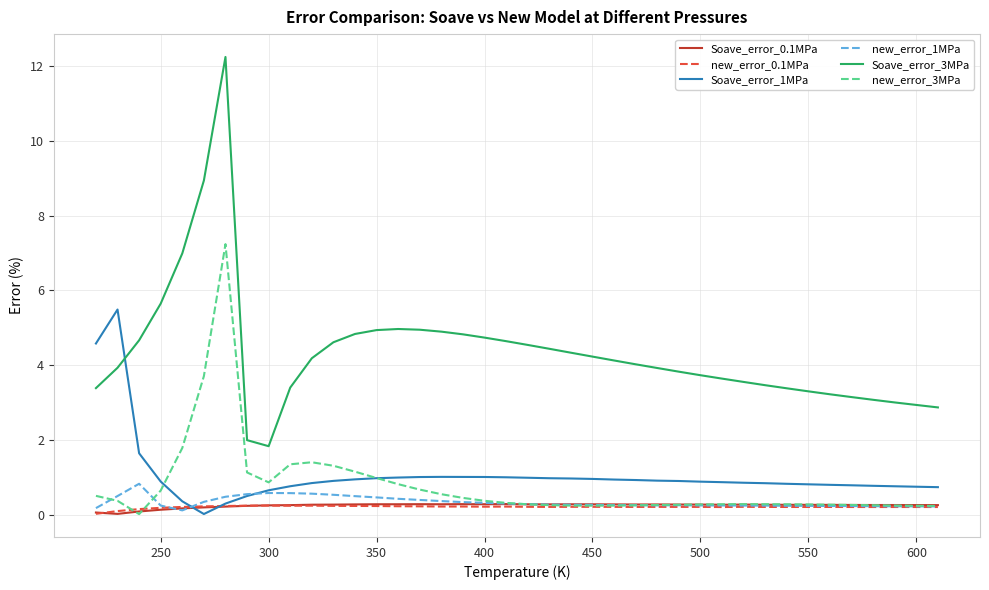

True or false: Soave_error_0.1MPa and Soave_error_3MPa intersect in this chart.

False